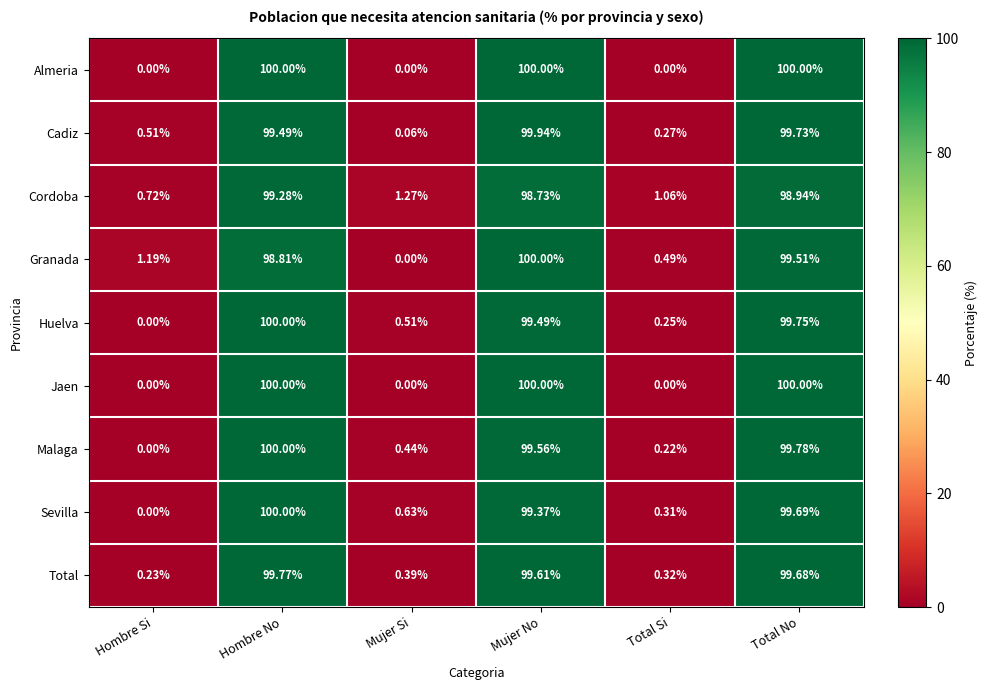

At which category is the sum across all series the highest?

Hombre No